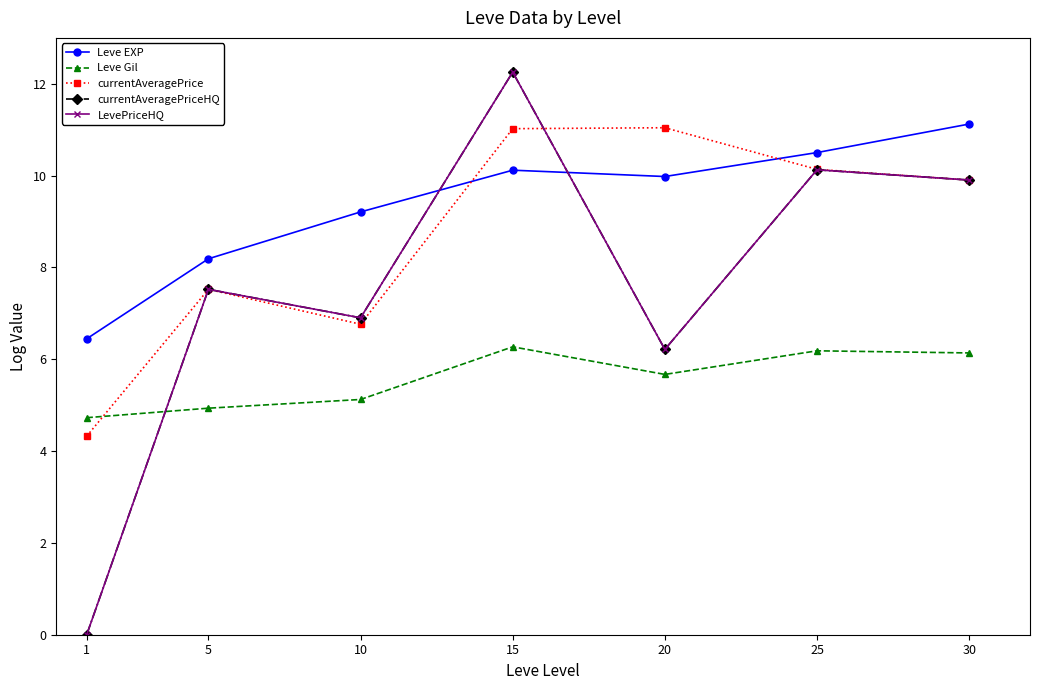

Which category has the lowest value in the currentAveragePriceHQ series?

1